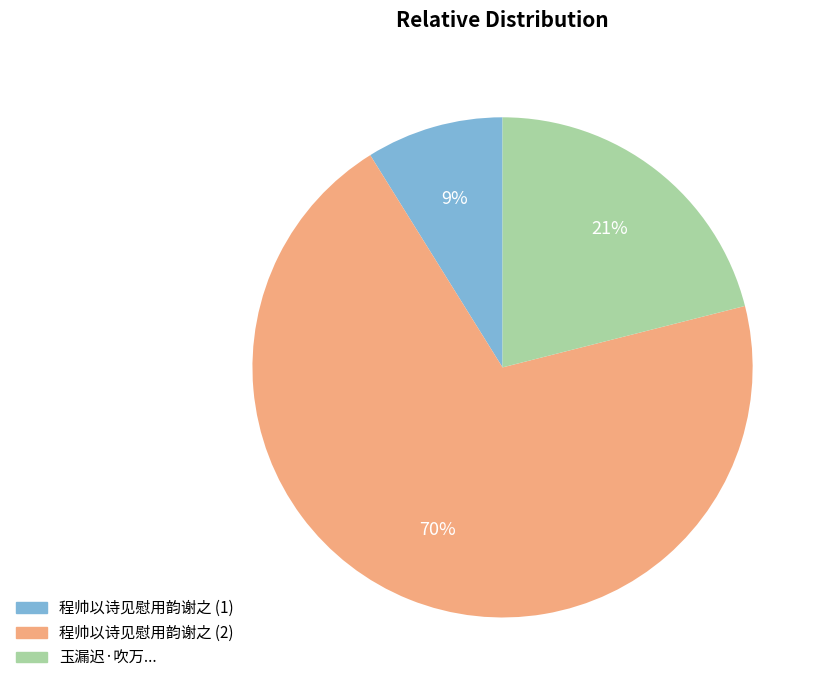

Does any single category account for the majority?

Yes